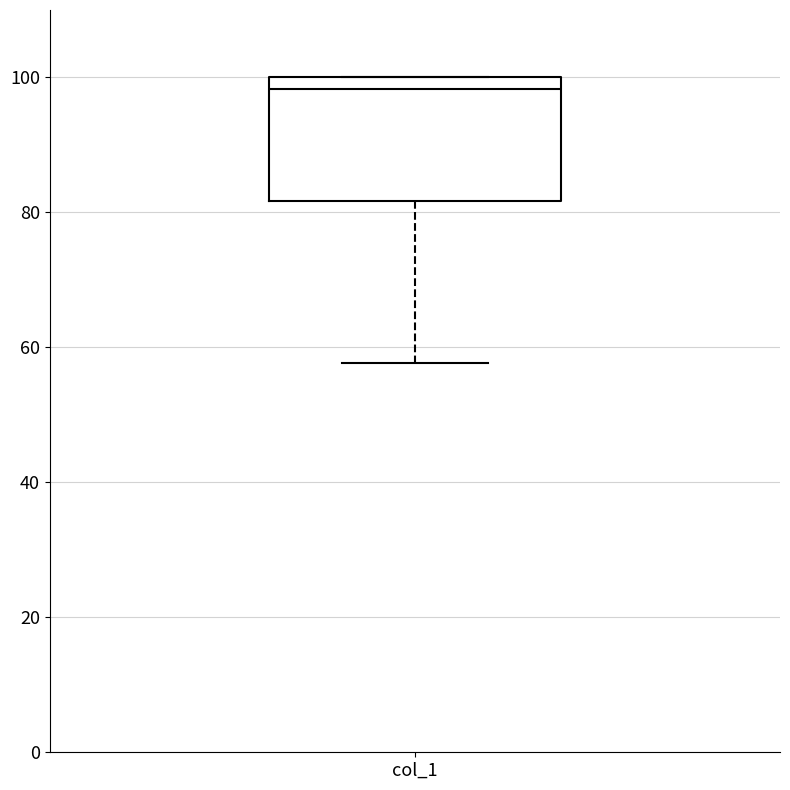

Read this box plot against the y-axis: the position of the median line, the range covered by the box, and the ends of both whiskers. The values are not printed on the chart, so give them approximately, as read against the axis.

median 98, box 82 to 100, whiskers 58 to 100